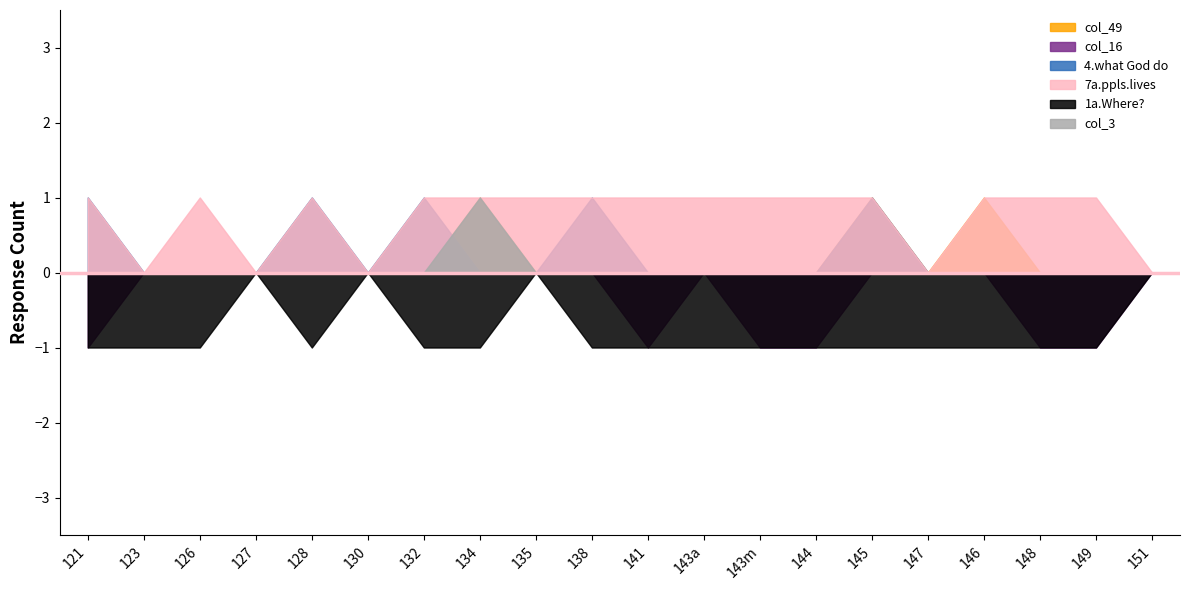

Reading left to right, transcribe all the data shown in this chart.

col_49: 121=0	123=0	126=0	127=0	128=0	130=0	132=0	134=1	135=0	138=0	141=0	143a=0	143m=0	144=0	145=1	147=0	146=1	148=0	149=0	151=0
col_16: 121=-1	123=0	126=0	127=0	128=0	130=0	132=0	134=0	135=0	138=0	141=-1	143a=0	143m=-1	144=-1	145=0	147=0	146=0	148=-1	149=-1	151=0
4.what God do: 121=1	123=0	126=0	127=0	128=1	130=0	132=1	134=0	135=0	138=1	141=0	143a=0	143m=0	144=0	145=1	147=0	146=0	148=0	149=0	151=0
7a.ppls.lives: 121=1	123=0	126=1	127=0	128=1	130=0	132=1	134=1	135=1	138=1	141=1	143a=1	143m=1	144=1	145=1	147=0	146=1	148=1	149=1	151=0
1a.Where?: 121=-1	123=-1	126=-1	127=0	128=-1	130=0	132=-1	134=-1	135=0	138=-1	141=-1	143a=-1	143m=-1	144=-1	145=-1	147=-1	146=-1	148=-1	149=-1	151=0
col_3: 121=0	123=0	126=0	127=0	128=0	130=0	132=0	134=1	135=0	138=0	141=0	143a=0	143m=0	144=0	145=0	147=0	146=0	148=0	149=0	151=0